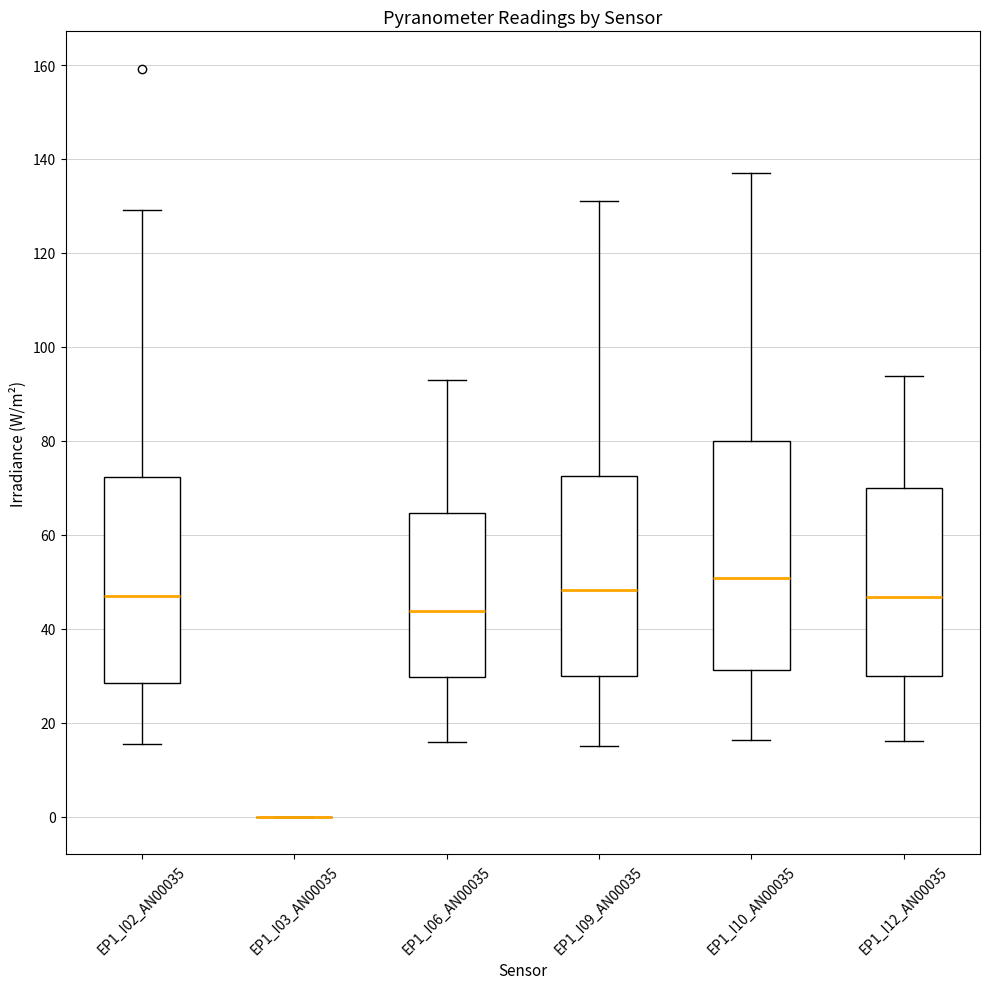

Where does the median line of the box for EP1_I02_AN00035 sit on the y-axis? The values are not printed on the chart, so give them approximately, as read against the axis.

46